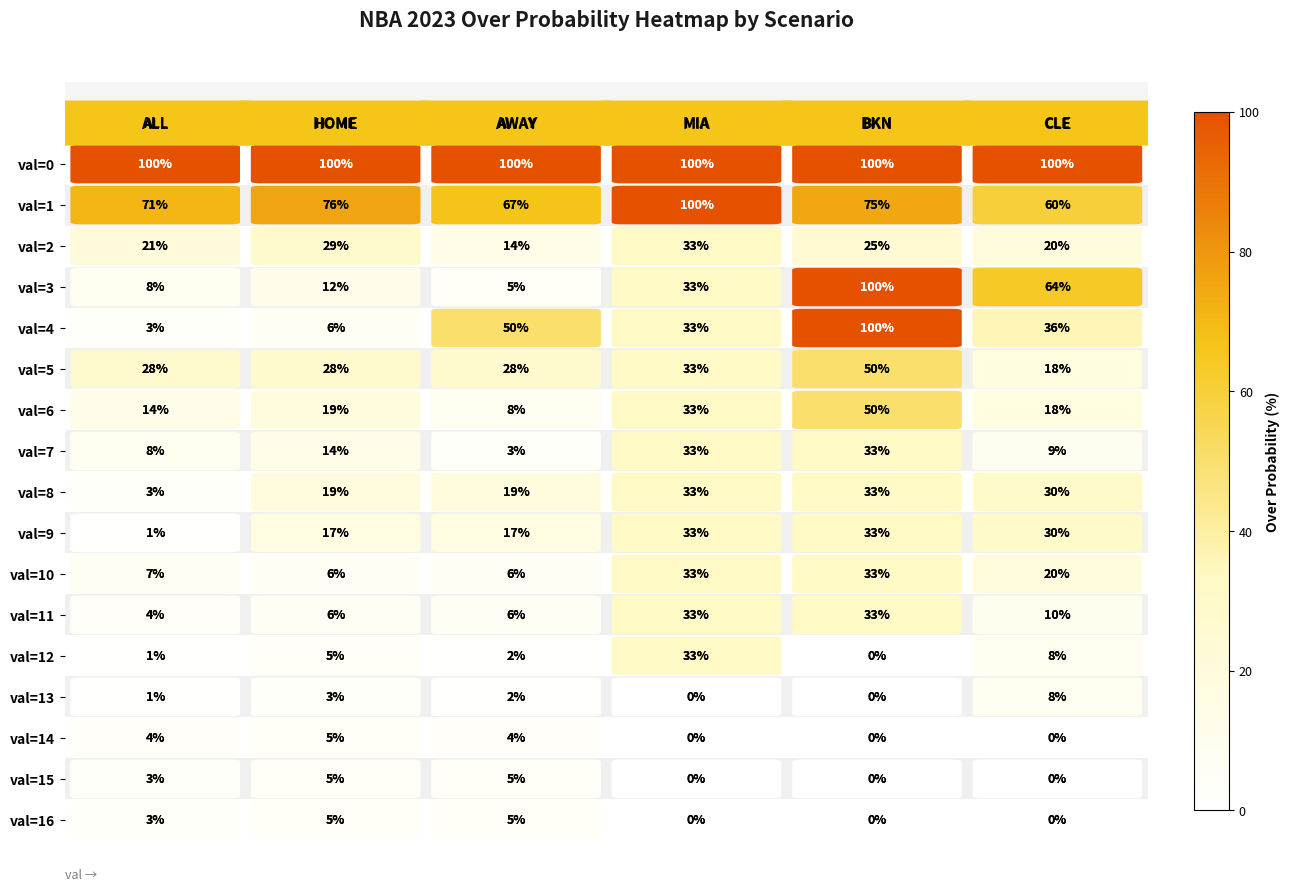

What is the difference between the maximum and minimum values in the val=2 series?

19